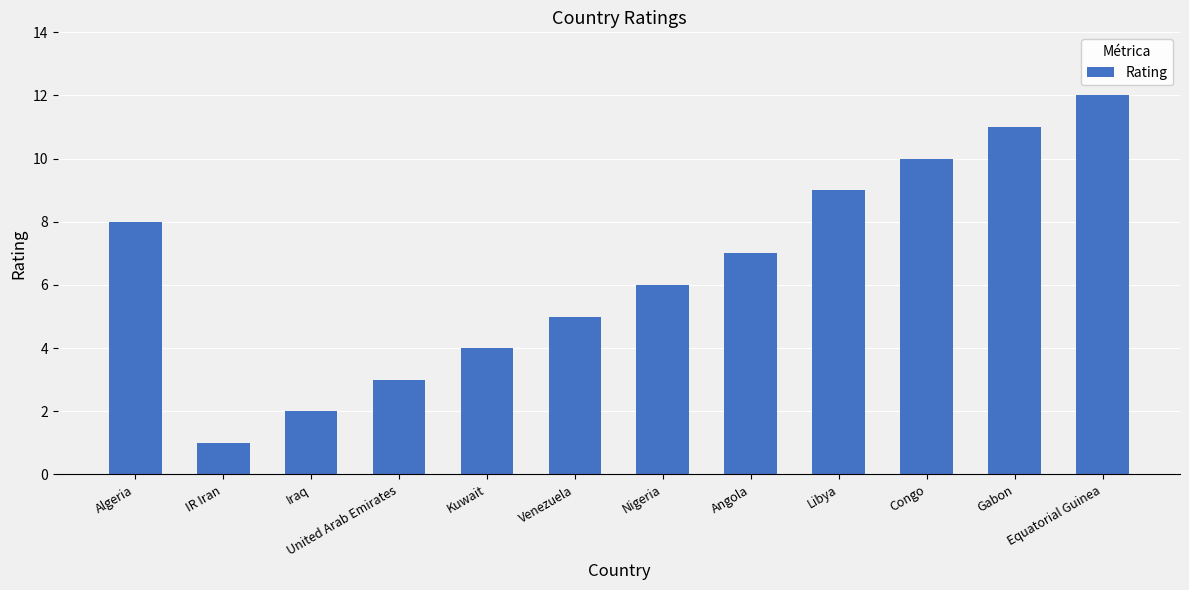

The value at Venezuela is 2. True or false?

False